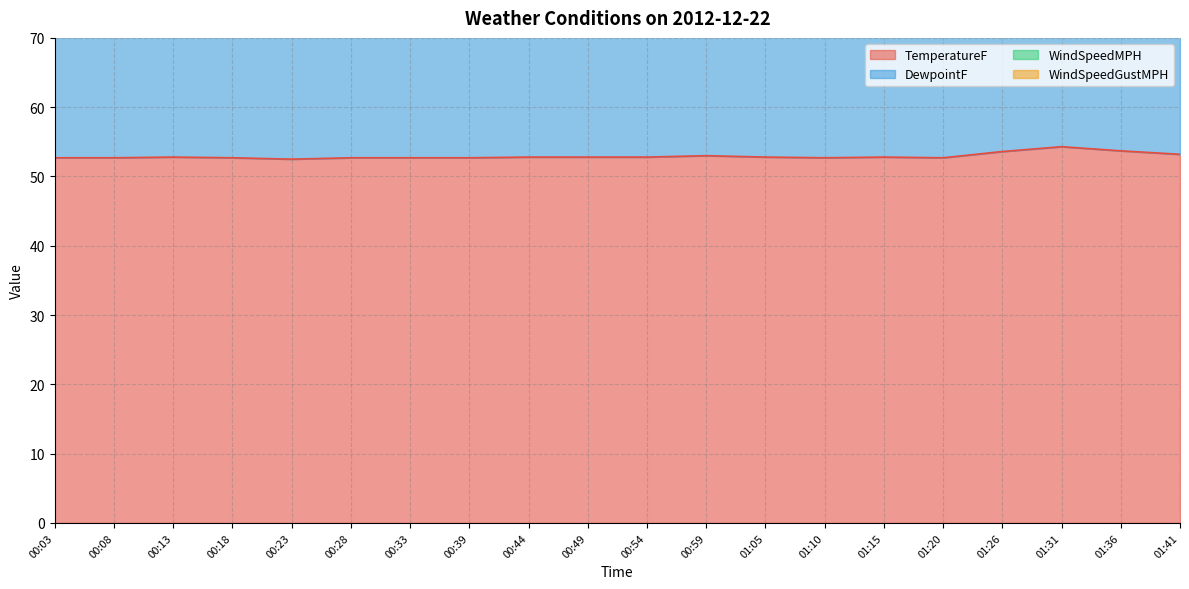

Which series changed the most between 00:49 and 01:36?

WindSpeedGustMPH